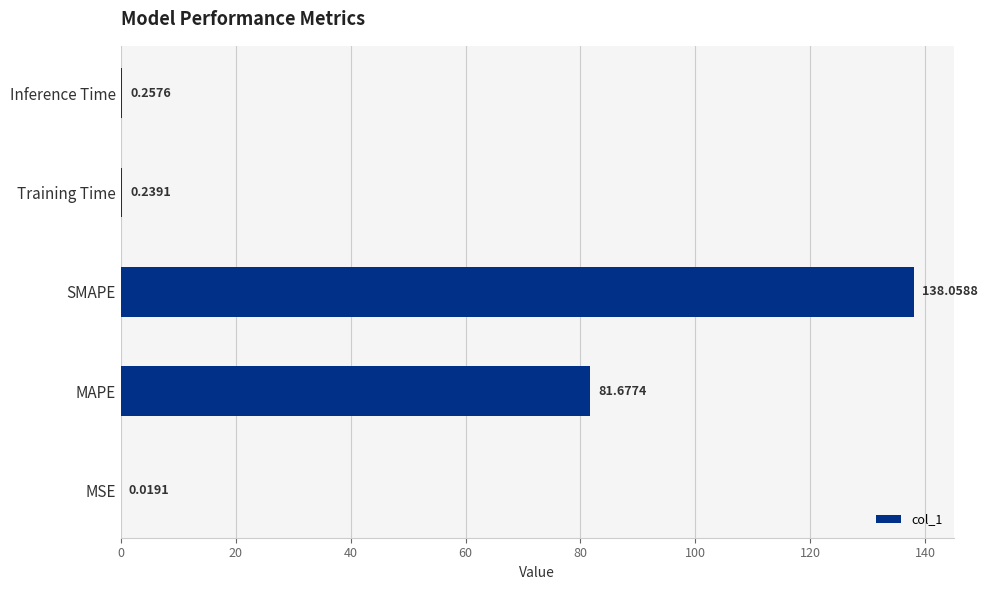

Which has a higher value, SMAPE or Inference Time?

SMAPE